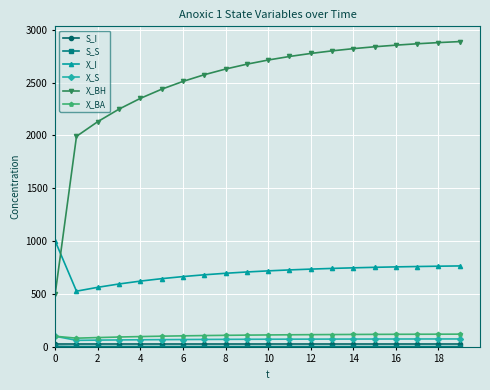

What is the sum of all X_BA values?

2155.5